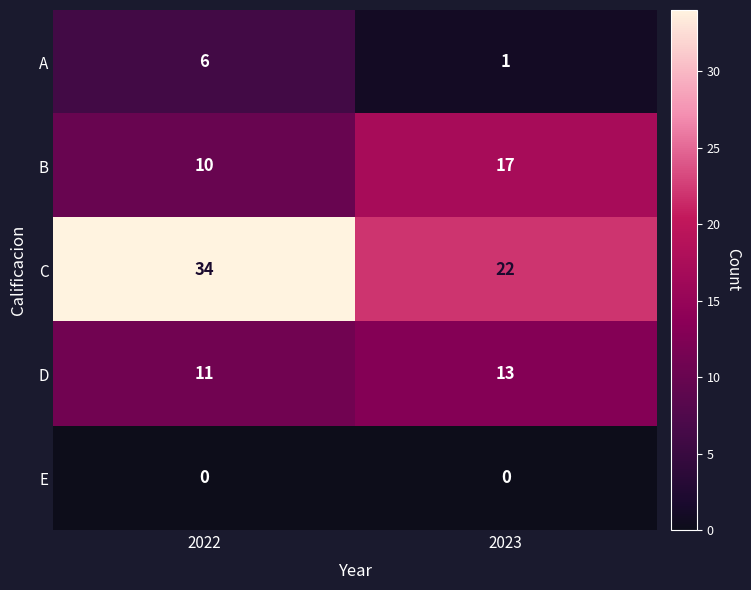

What is the greatest value displayed?

34